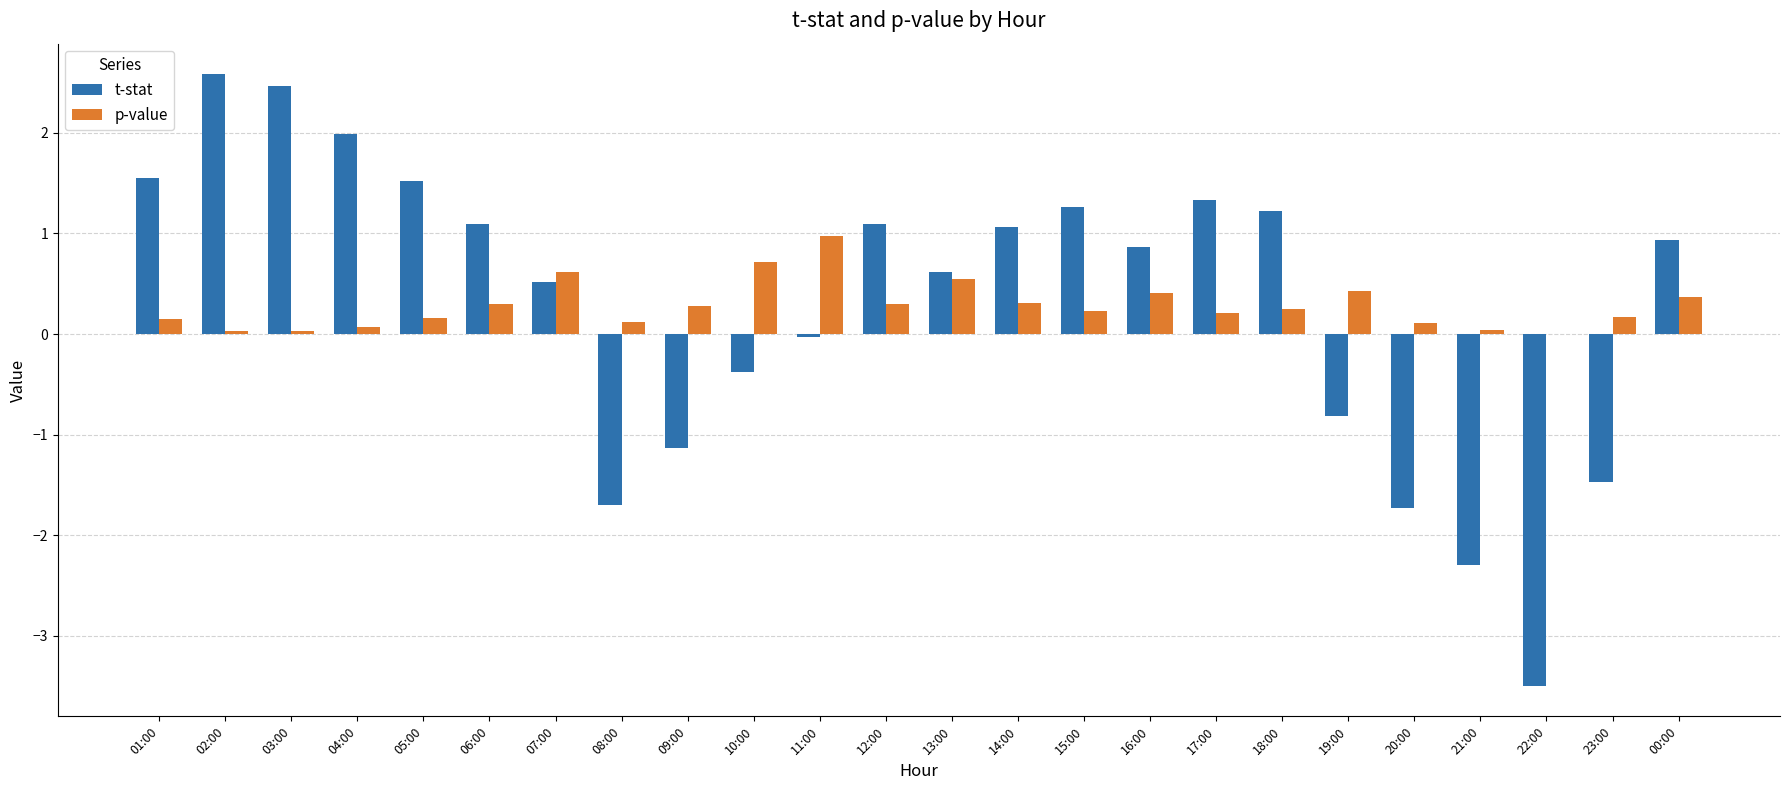

Between 02:00 and 18:00, which series saw the biggest shift?

t-stat